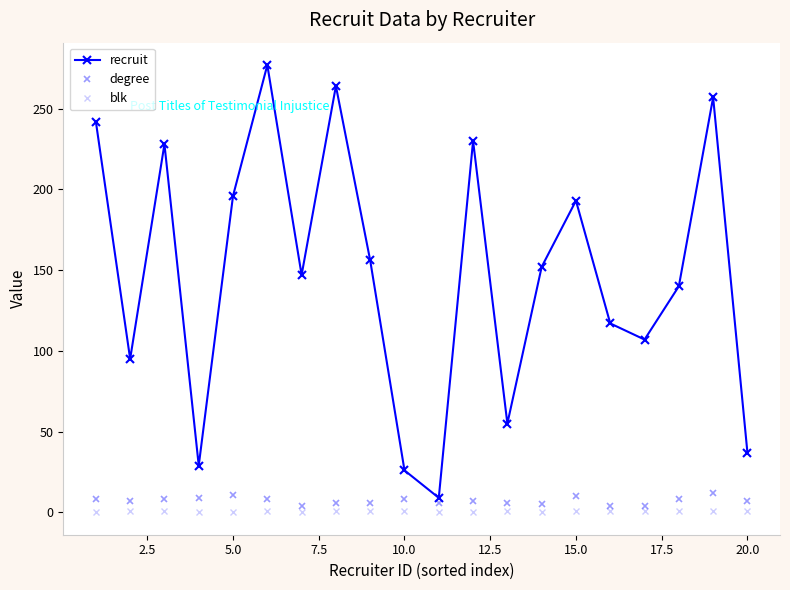

Which series has the largest total across all categories?

recruit